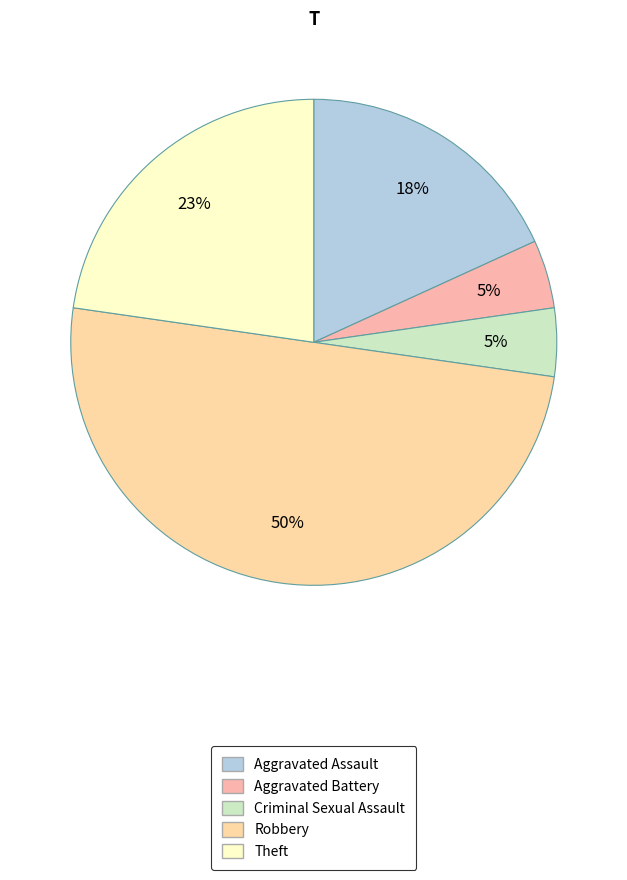

To the nearest percent, what portion does Aggravated Assault represent?

18%